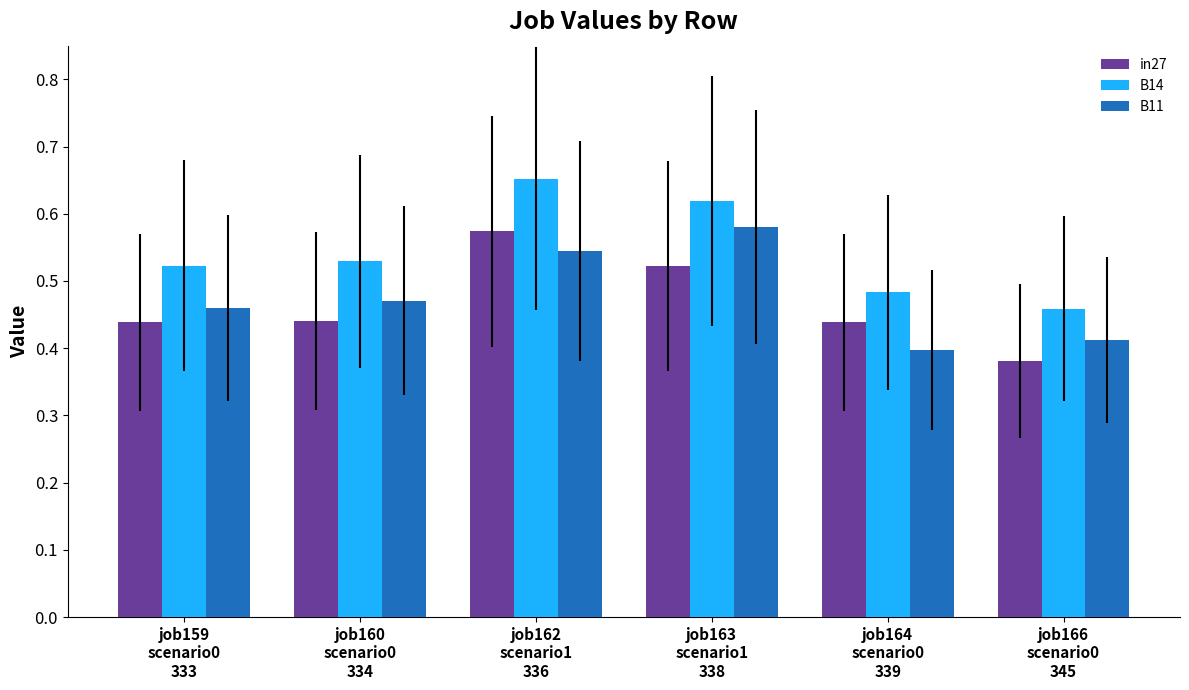

What is the difference between the second highest and second lowest values in the in27 series?

0.1